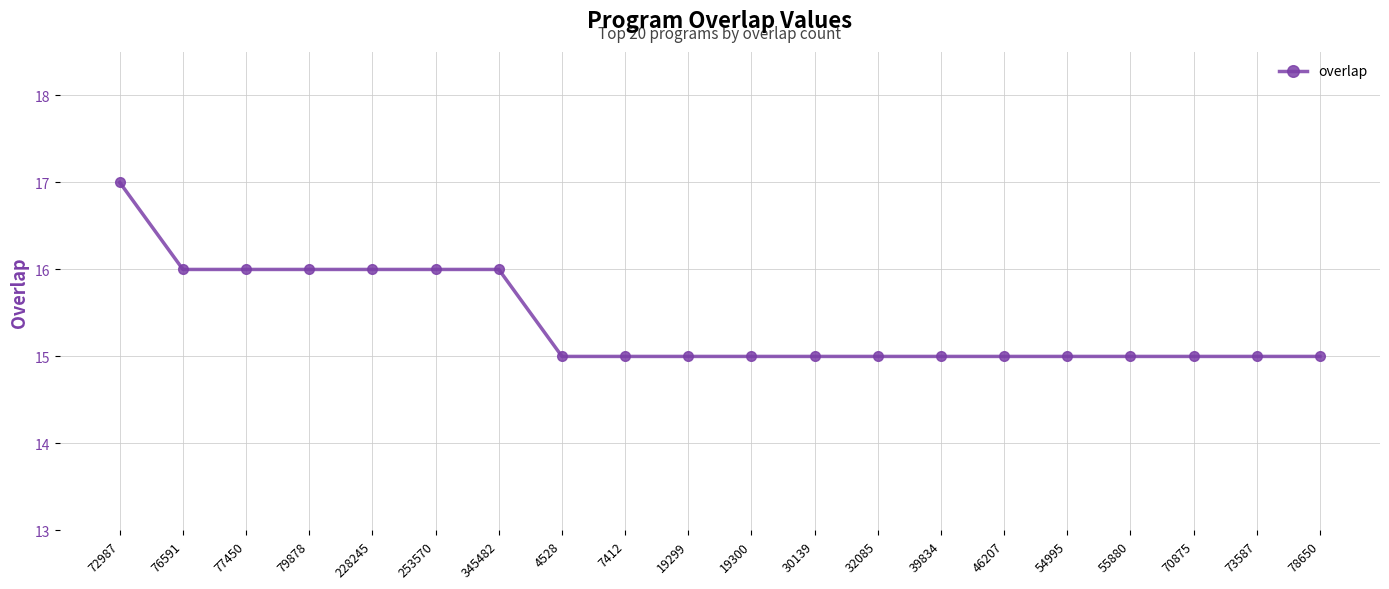

What is the minimum value shown in the chart?

15